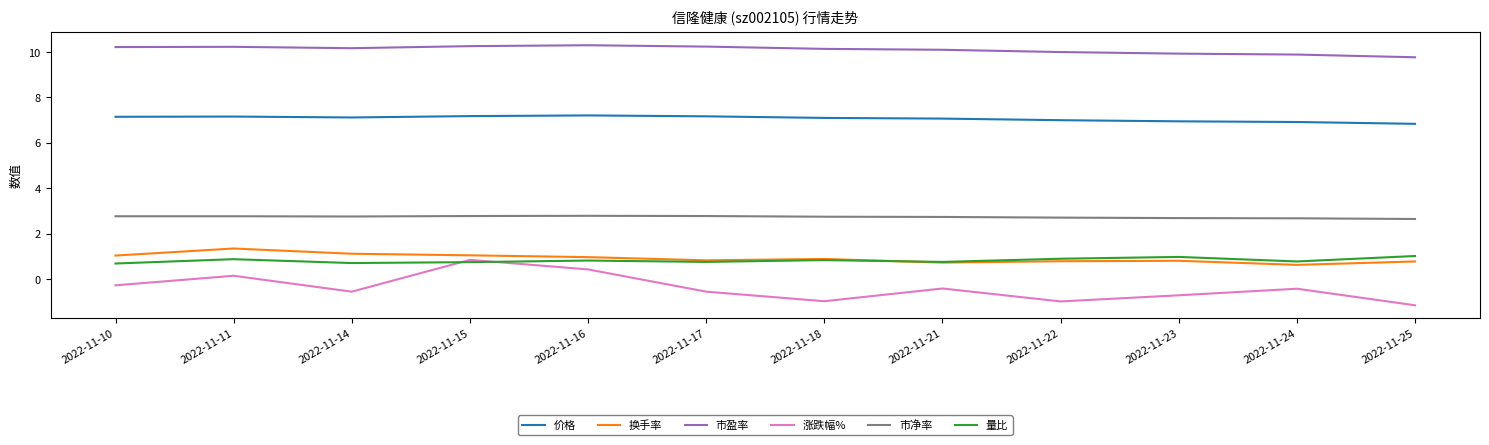

What is the smallest value displayed?

-1.2